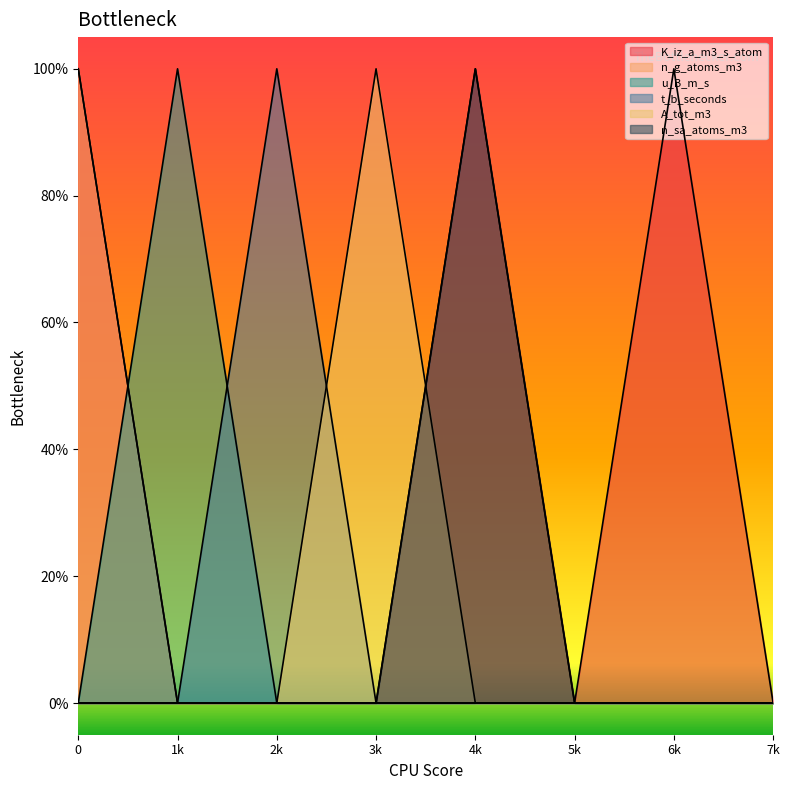

How many distinct data groups are displayed?

6